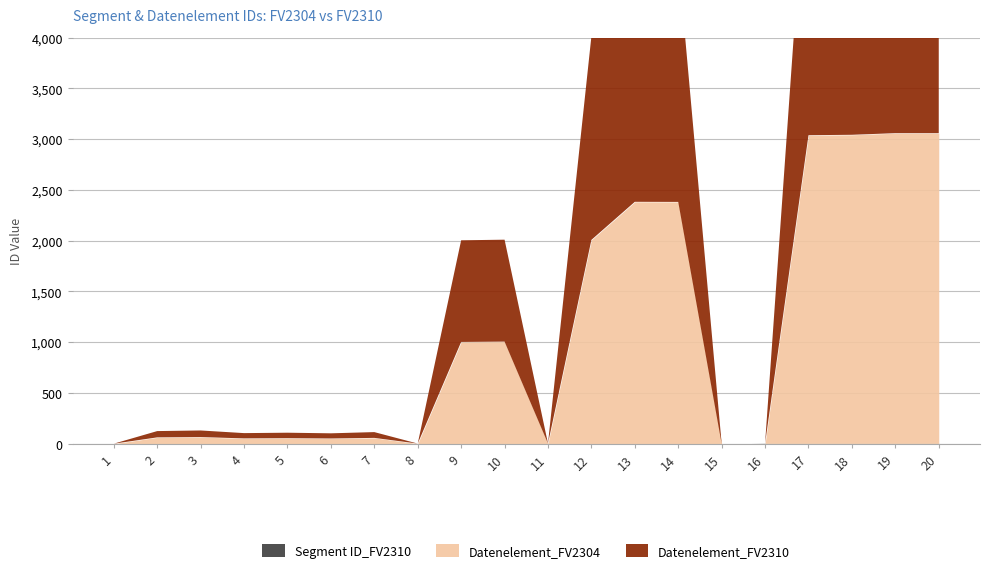

At which category is the sum across all series the highest?

19